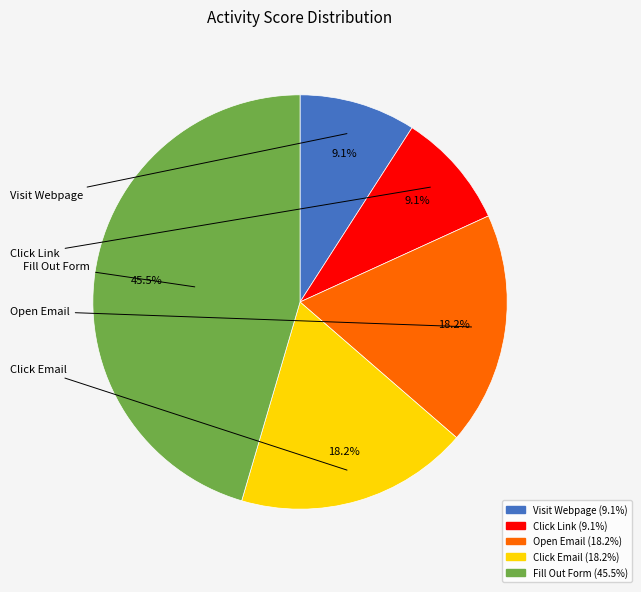

To the nearest percent, what is the difference between the Click Email and Fill Out Form slice percentages?

27%